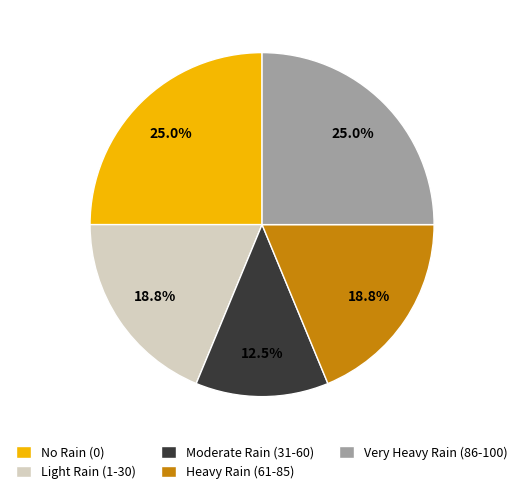

Which category has the smallest portion of the pie?

Moderate Rain (31-60)